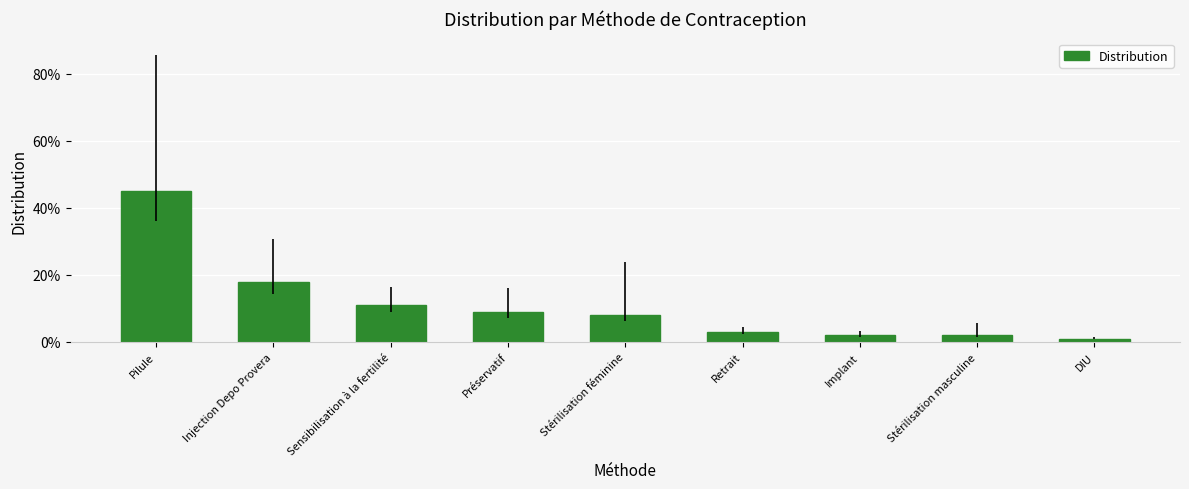

Between DIU and Préservatif, which is larger?

Préservatif